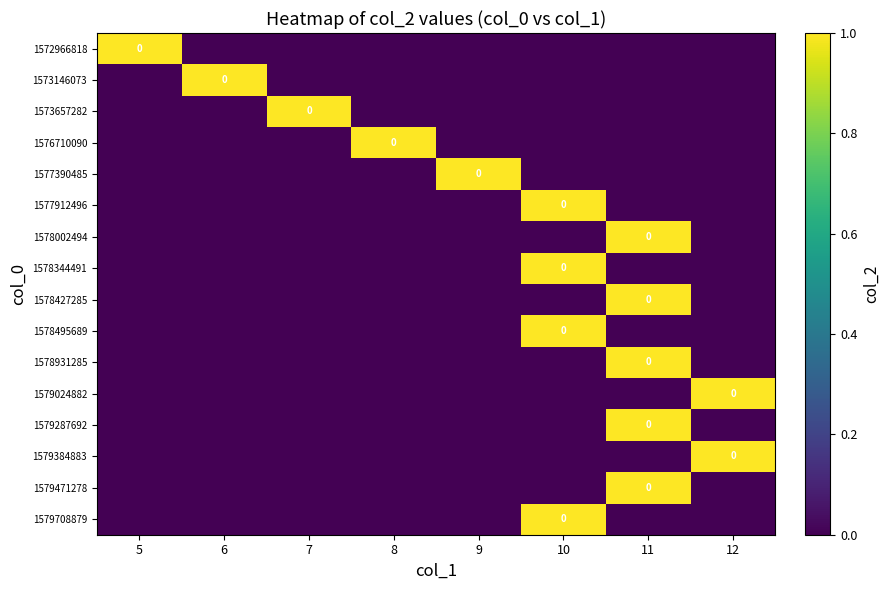

At which label is 1577912496 closest to 0?

5